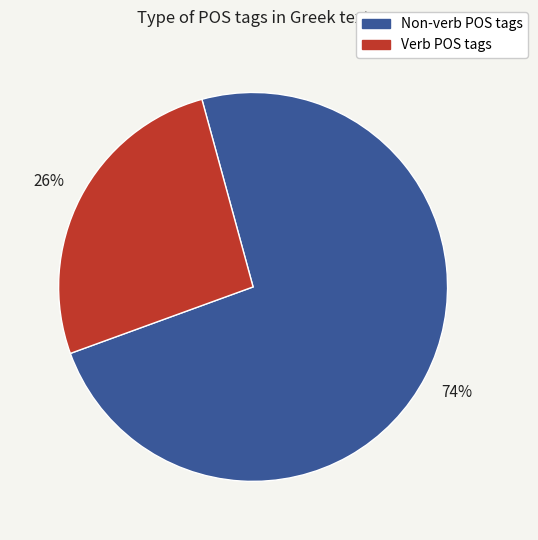

Which category has the biggest portion of the pie?

Non-verb POS tags